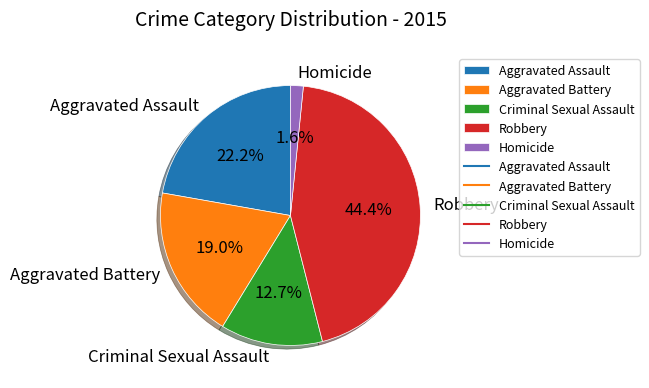

Combined, what portion of the pie is Homicide and Robbery?

46.0%